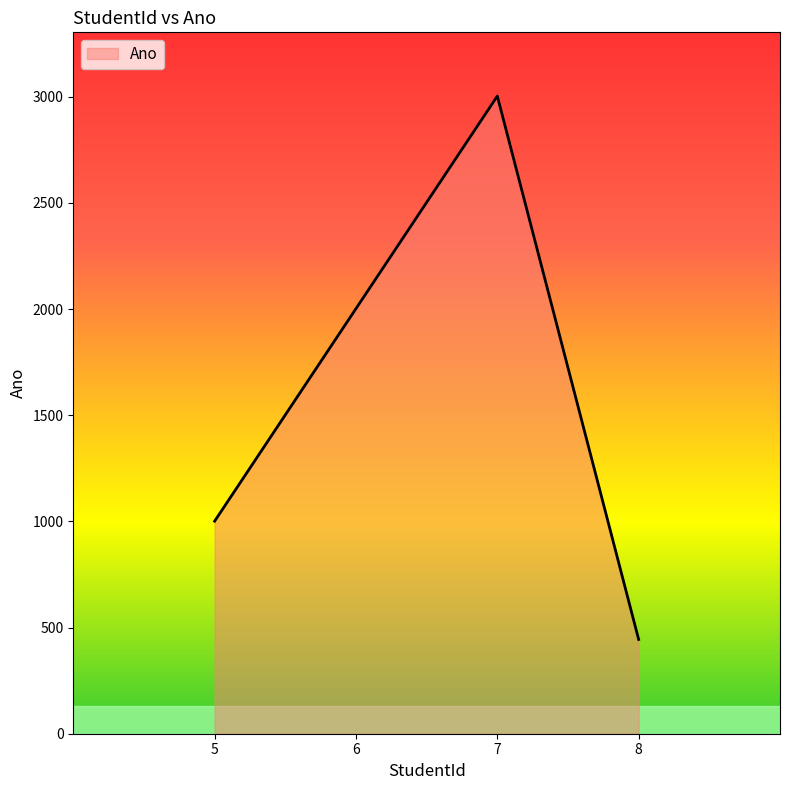

Reading right to left, what are all the values shown in this chart?

444	3003	2002	1001